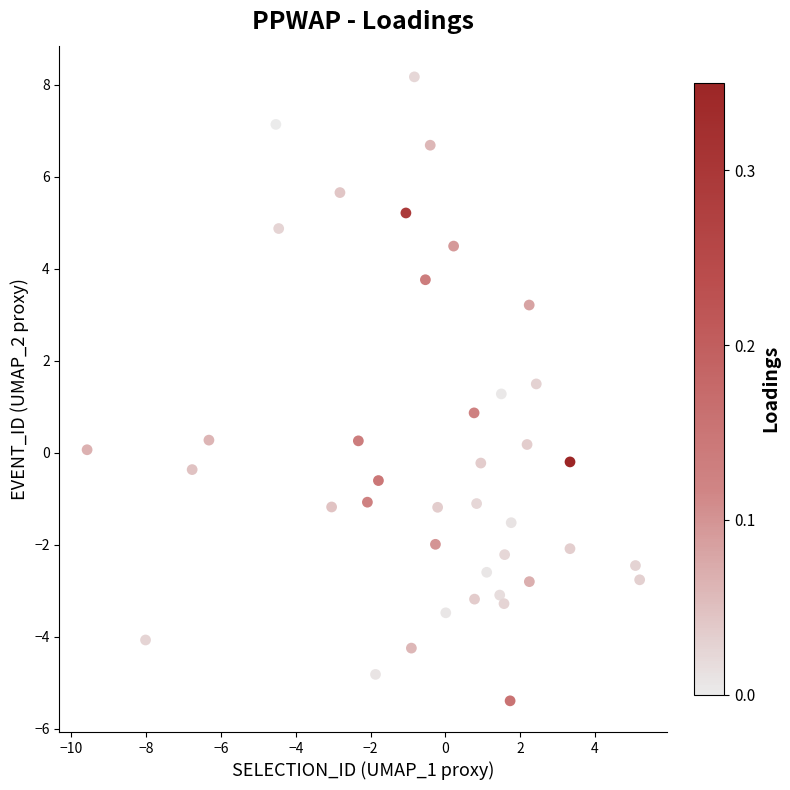

What is the range of Y values (max minus min)?

13.6